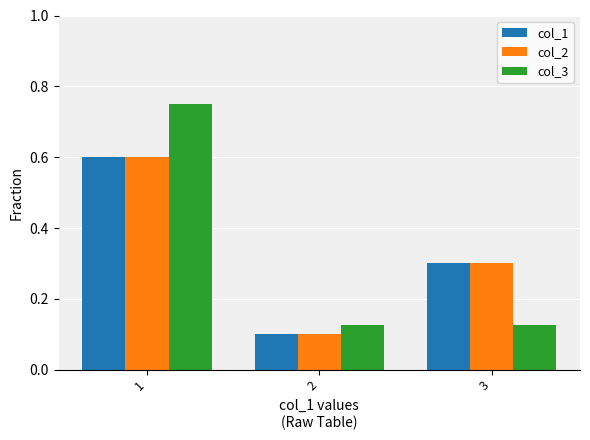

What is the total value across all series at 2?

0.3